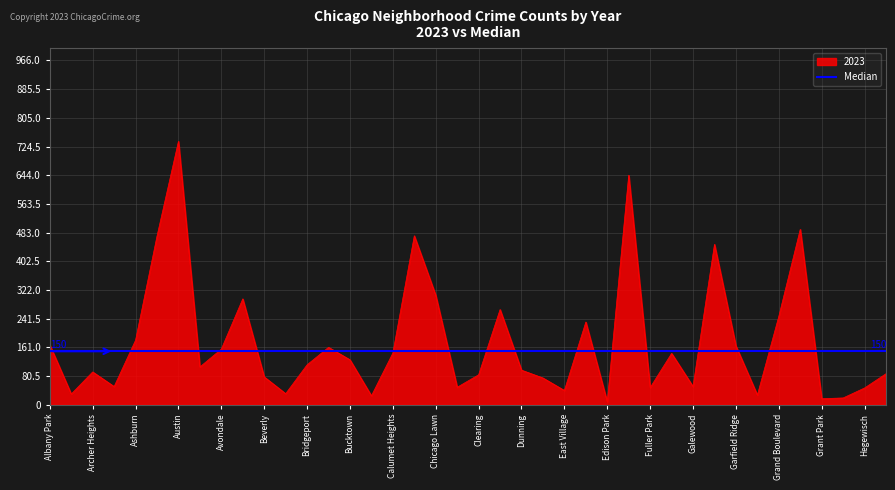

What is the maximum value for 2023?

739